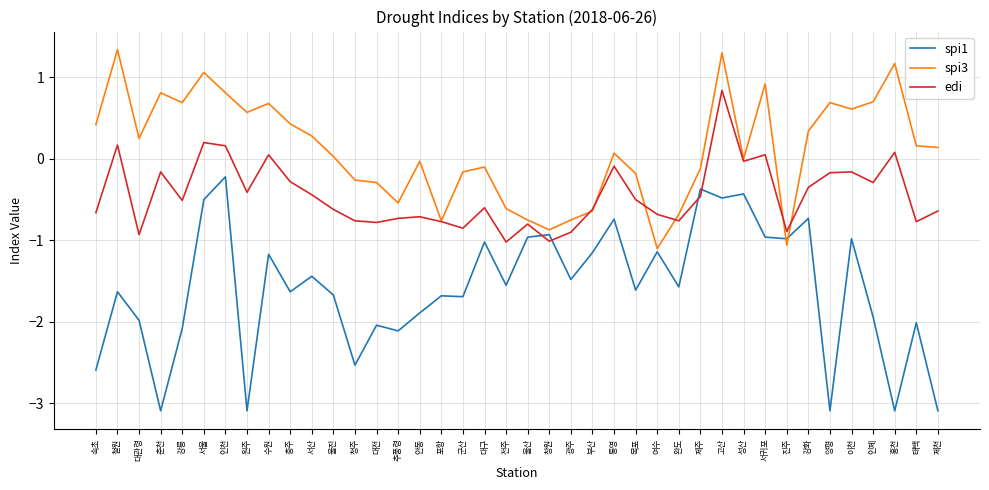

What is the difference between the maximum and minimum values in the spi3 series?

2.4